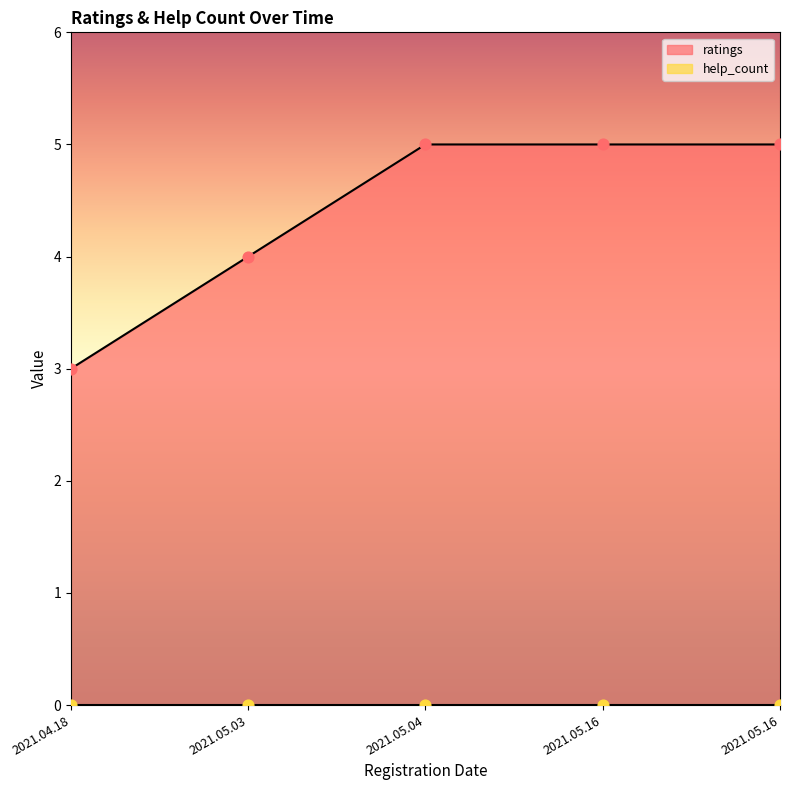

Which has a higher value, 2021.05.04 or 2021.04.18?

2021.05.04